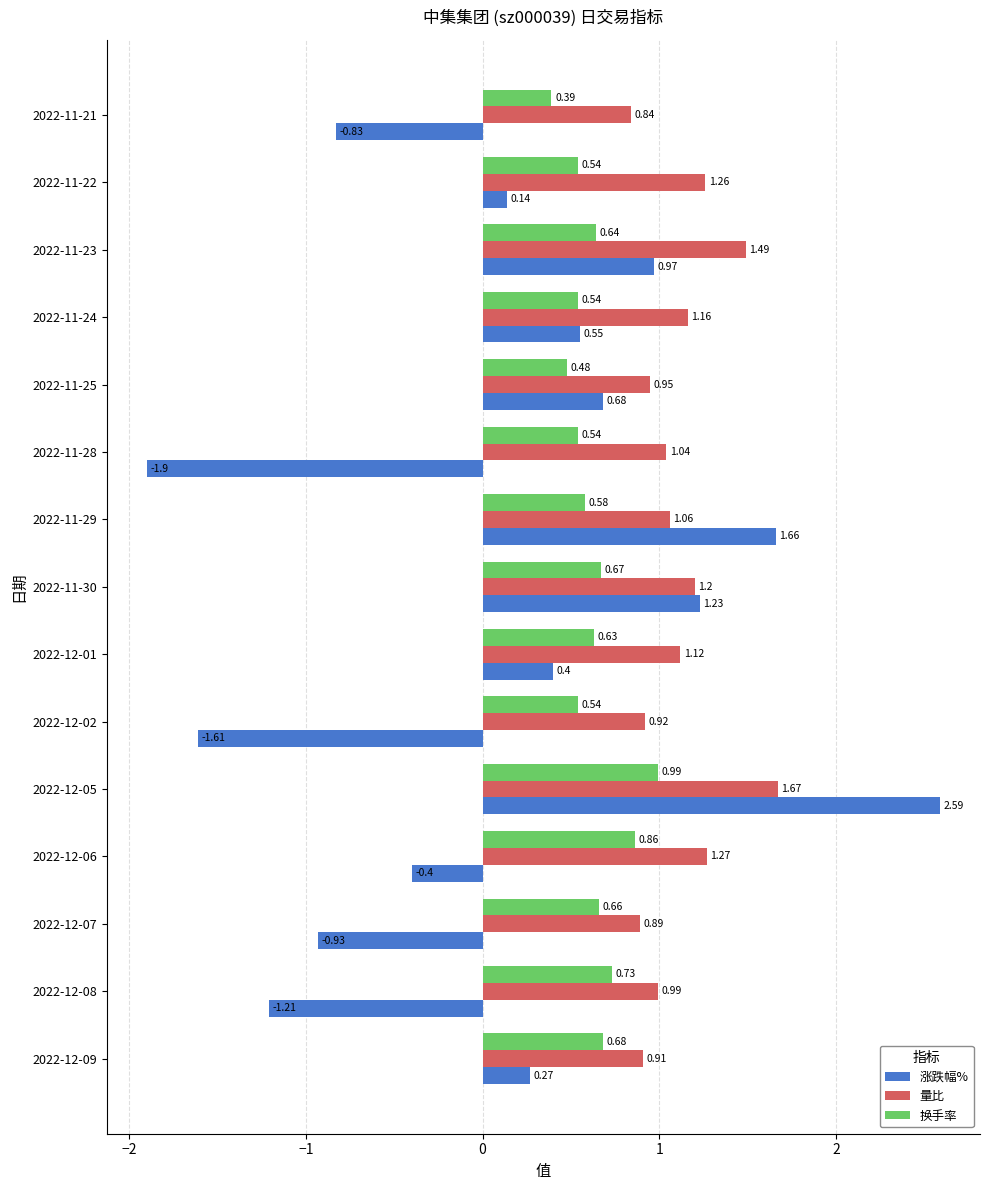

Which series changed the most between 2022-11-28 and 2022-11-23?

涨跌幅%